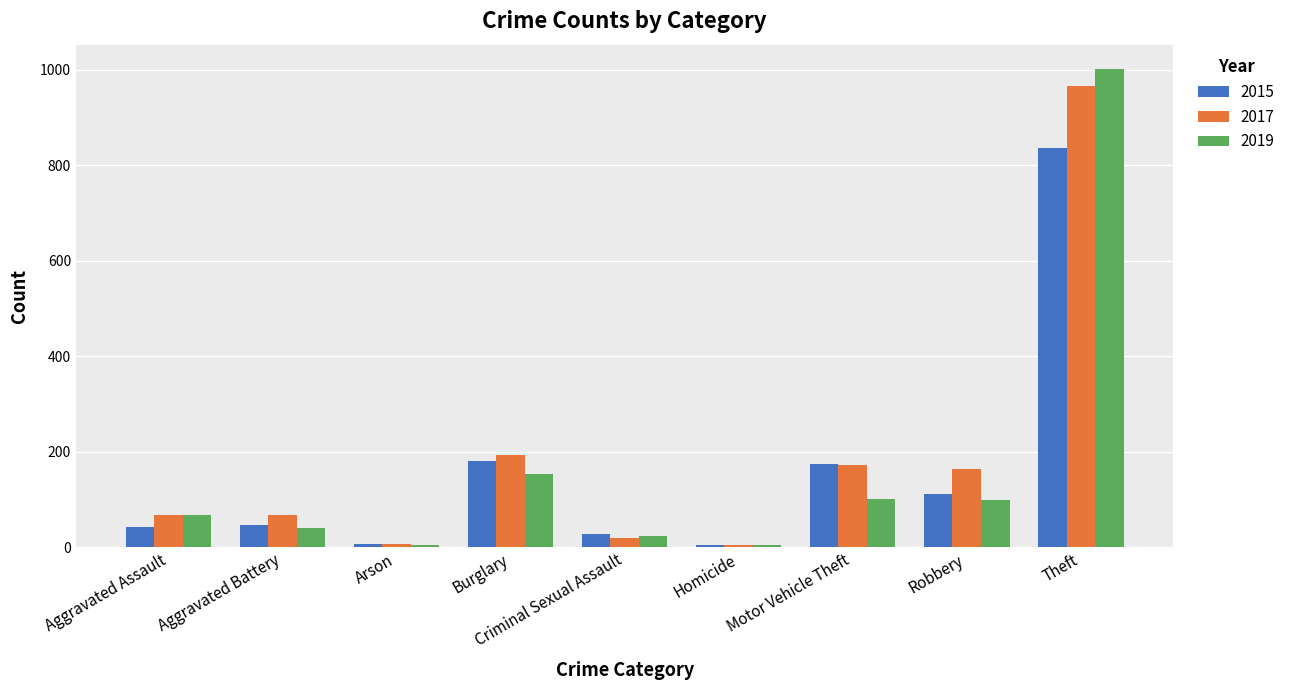

At which label is 2017 closest to 485?

Burglary